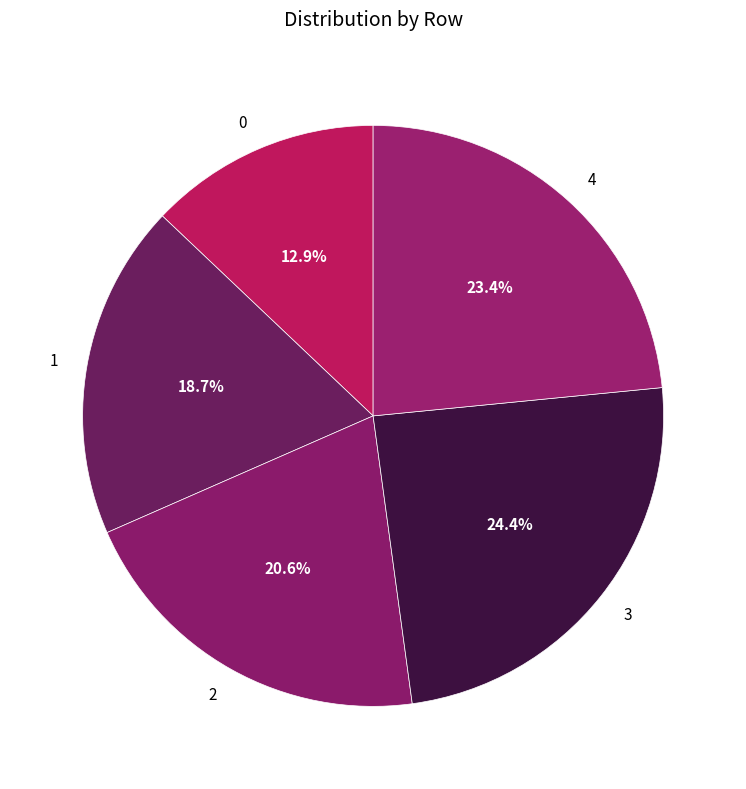

Is 1 the majority of the pie?

No